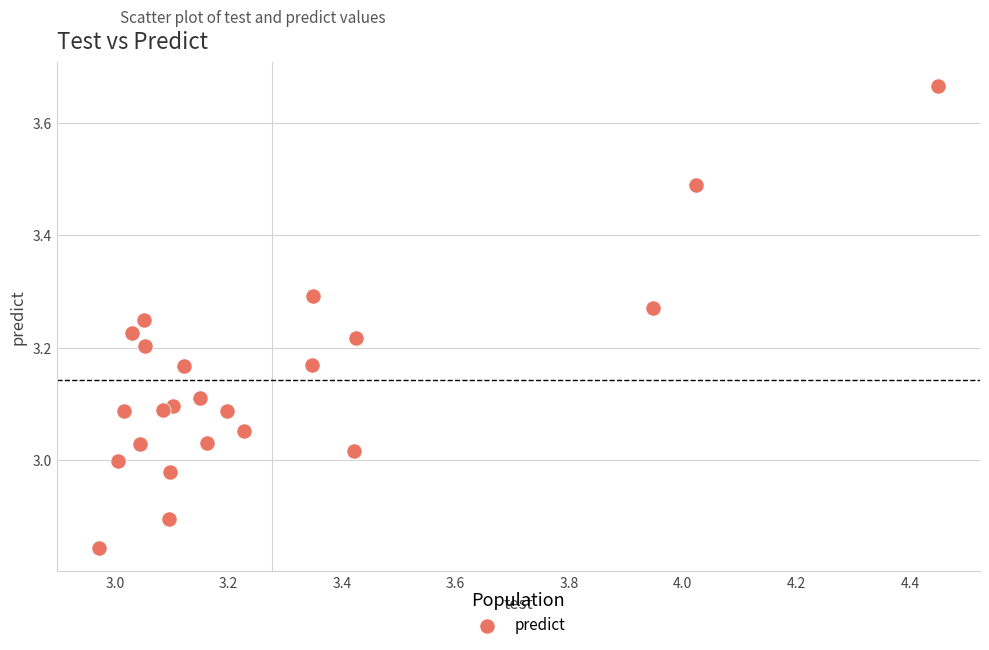

What is the range of Y values (max minus min)?

0.8